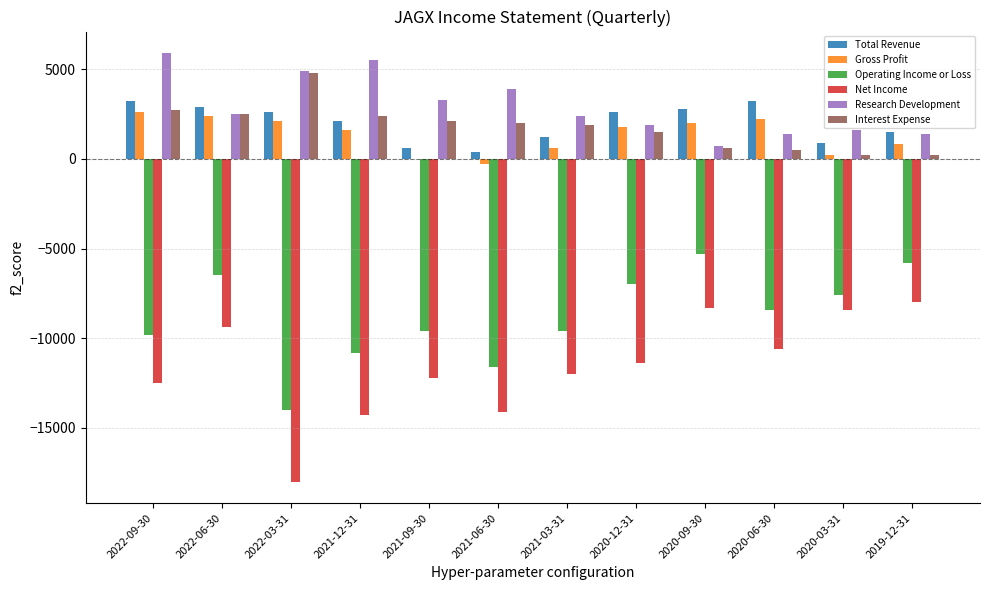

What is the greatest value displayed?

5900